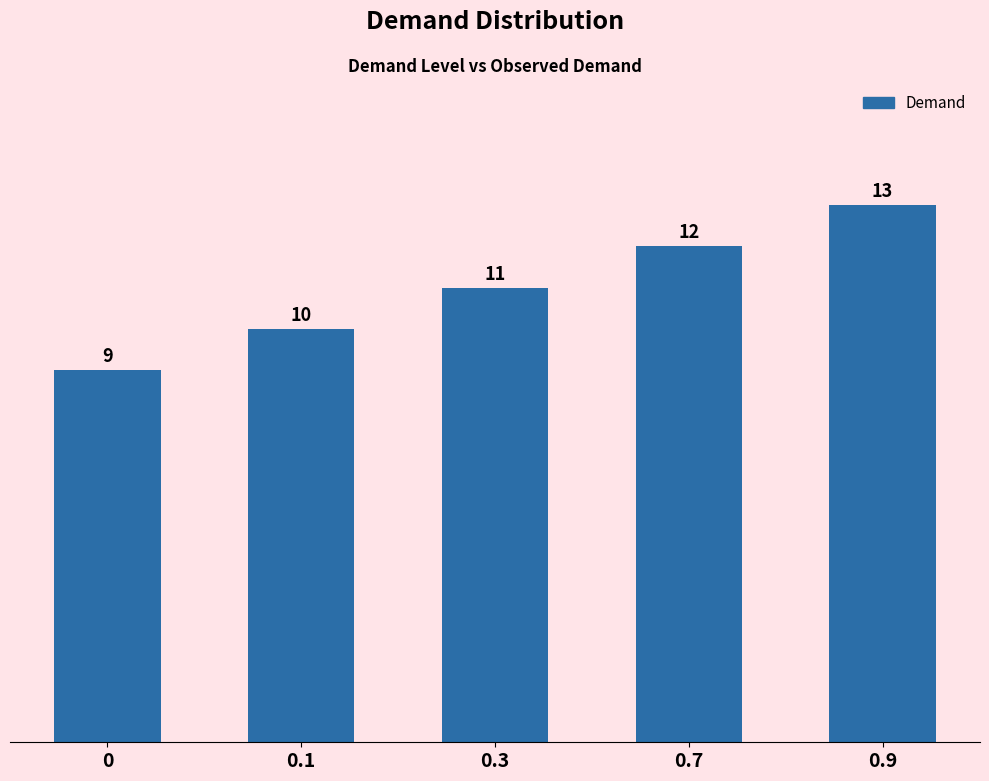

How many bars are there in total?

5